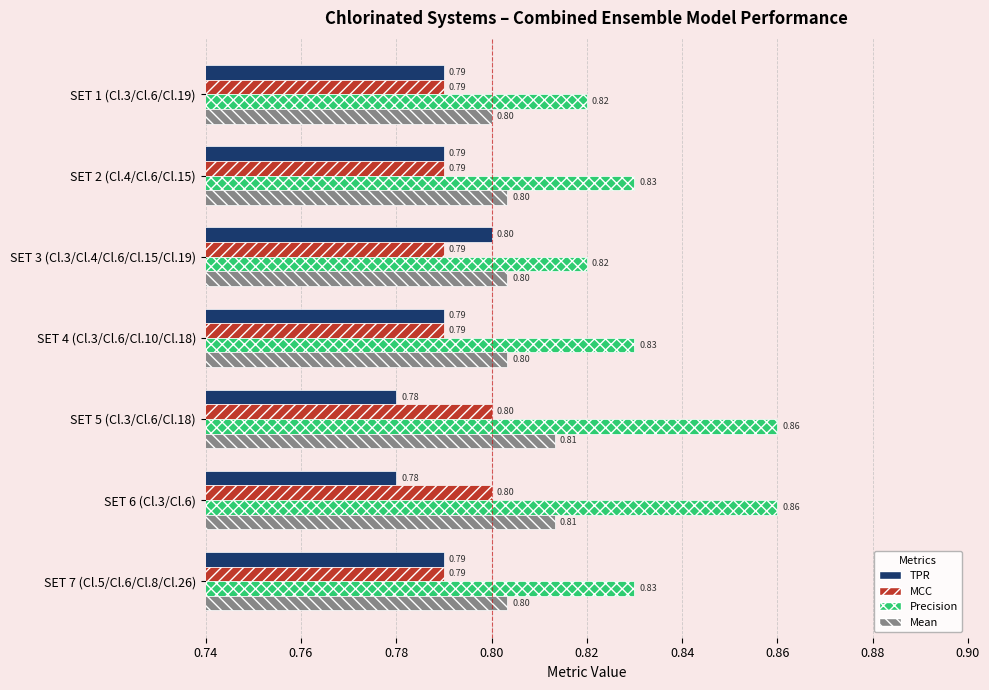

How many series are shown in this chart?

4